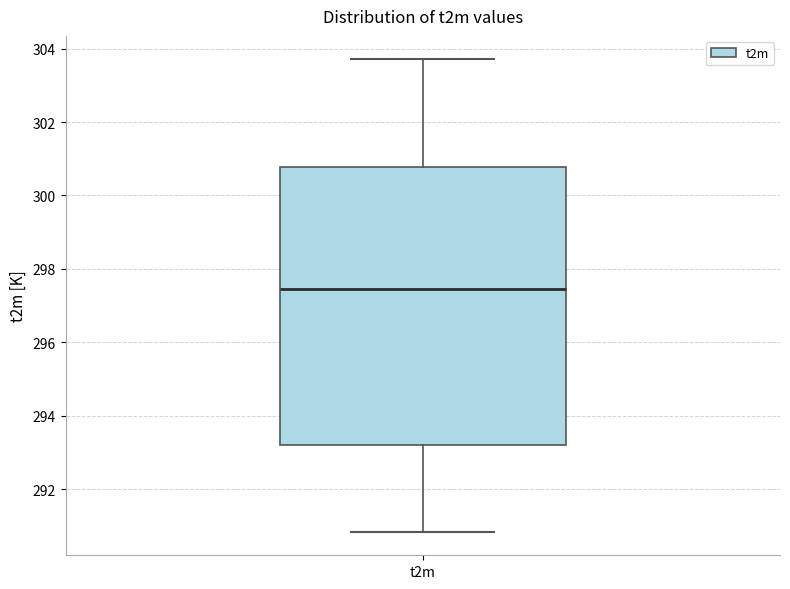

Transcribe this box plot: give where the median line is, the range the box spans, and where the two whiskers end, as read against the y-axis. The values are not printed on the chart, so give them approximately, as read against the axis.

median 297.4, box 293.2 to 300.8, whiskers 290.8 to 303.8